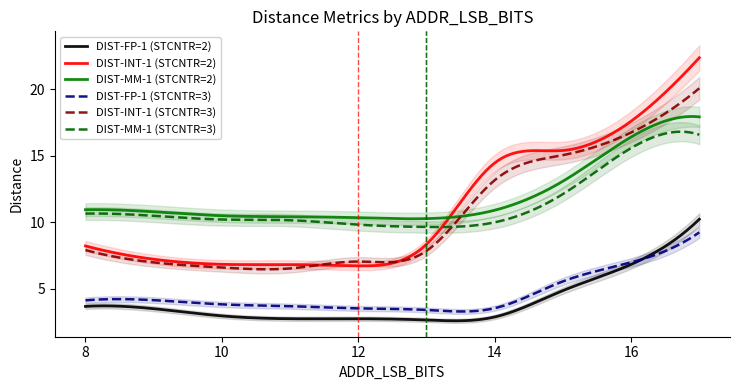

What is the value of the DIST-INT-1 (STCNTR=3) point at the 4th from the left?

6.5